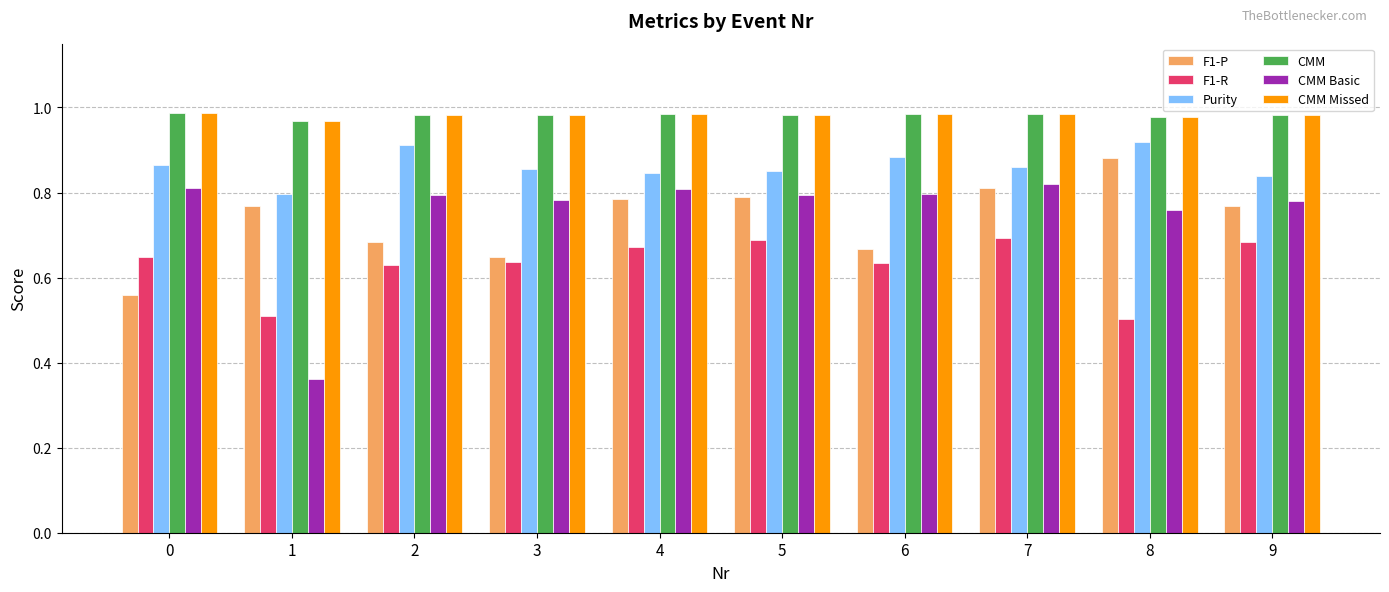

Count the F1-P values in the range 0 to 1.

10